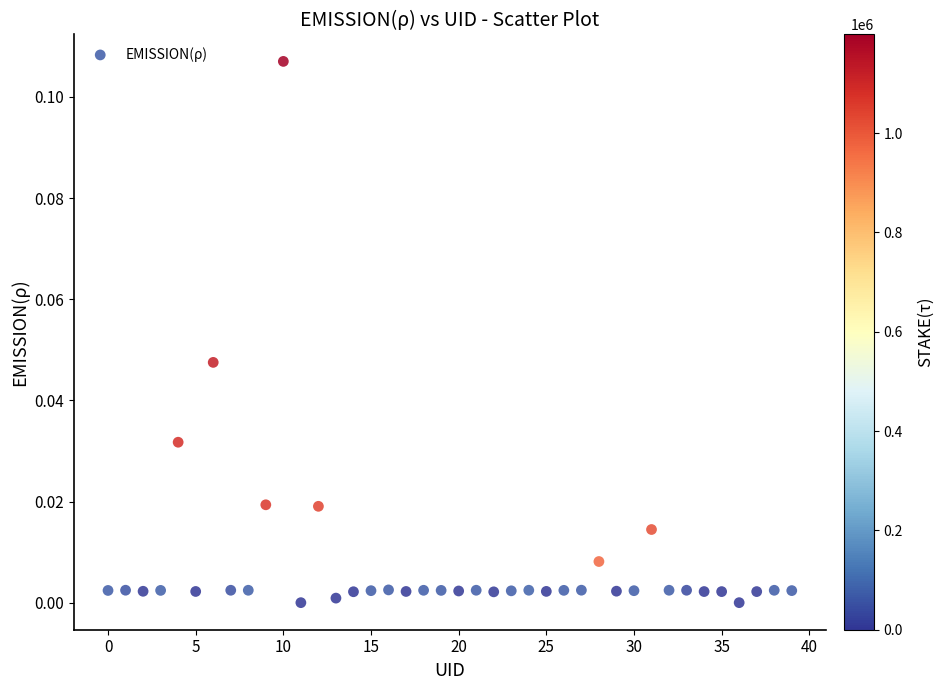

How many data points are displayed?

40